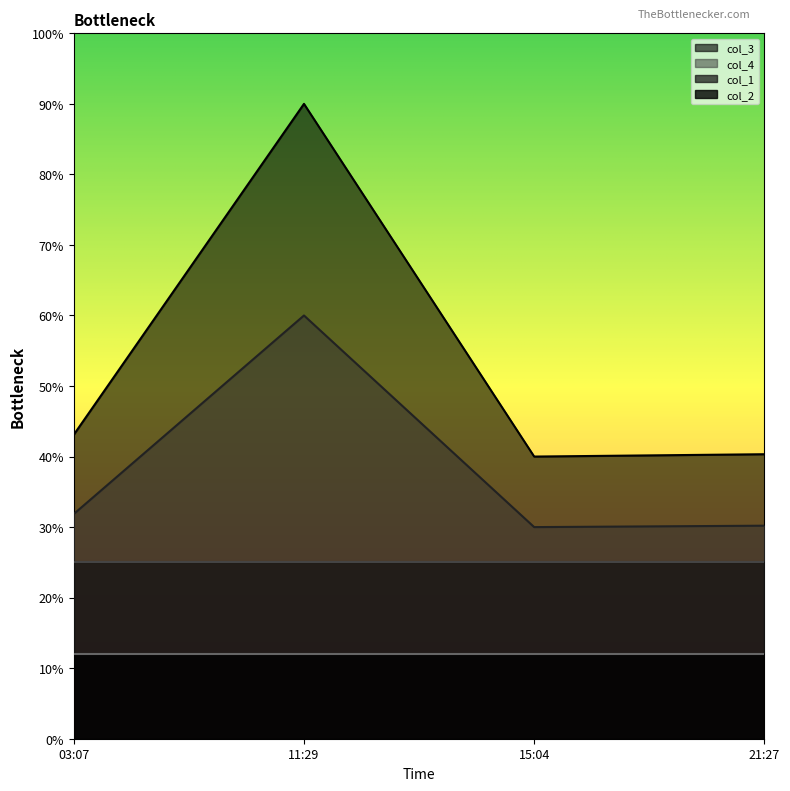

What position from the right is 11:29?

3